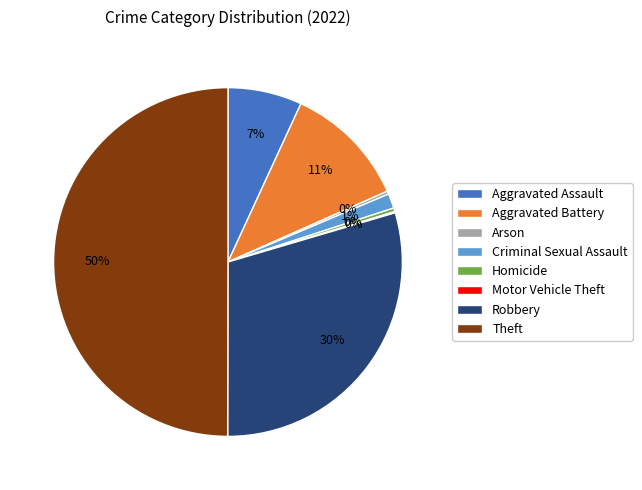

Between Theft and Arson, which is larger?

Theft